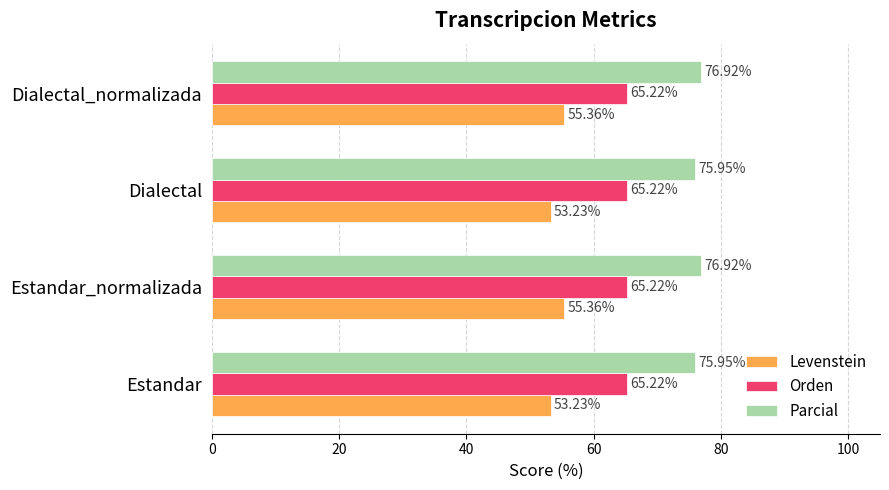

How many values in the Parcial series are below 76?

2